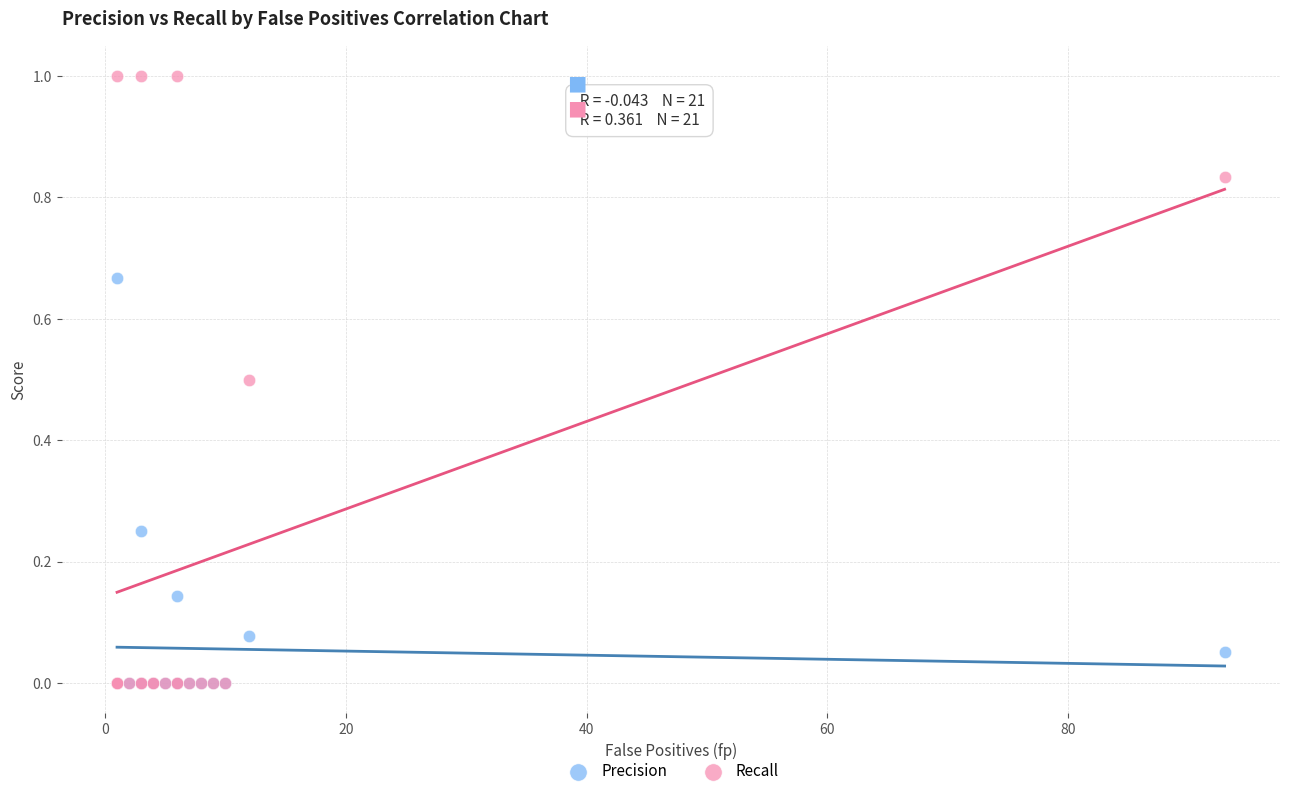

Which series has the largest Y range (max minus min)?

Recall